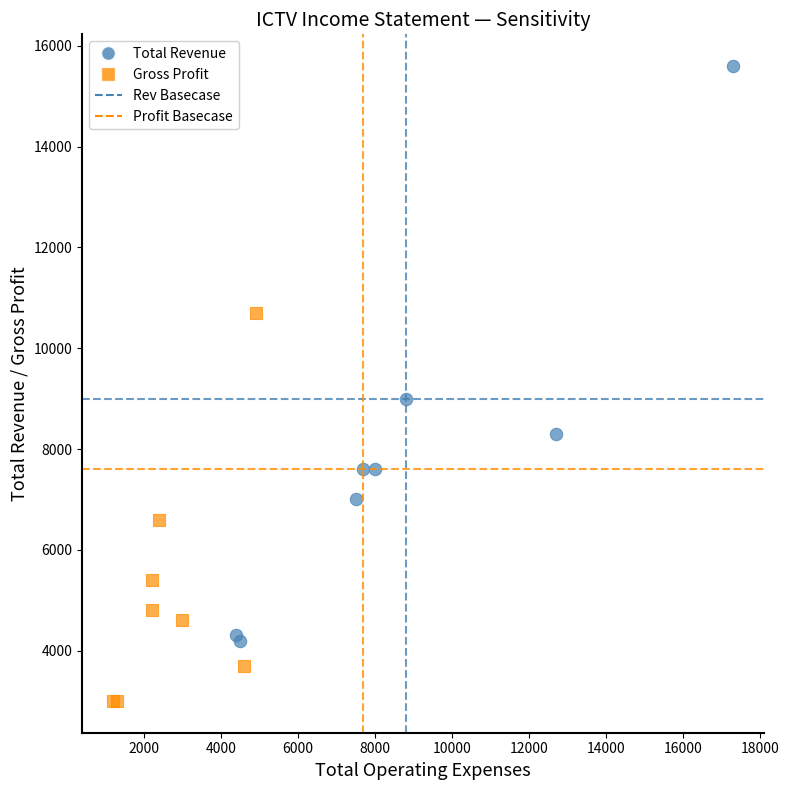

Which series reaches the maximum Y coordinate?

Total Revenue